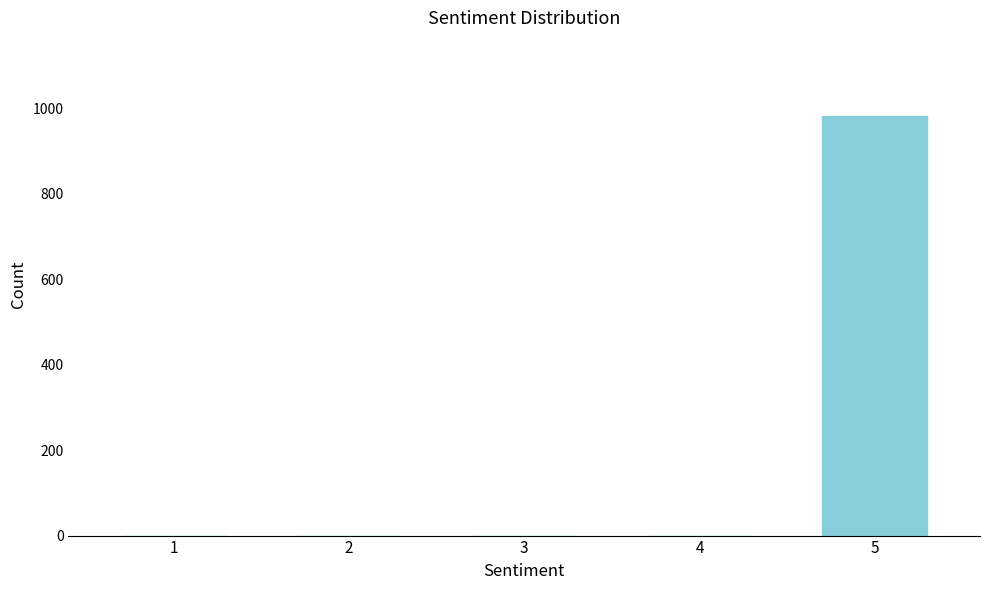

Reading left to right, what are all the values shown in this chart?

1=0	2=0	3=0	4=0	5=981